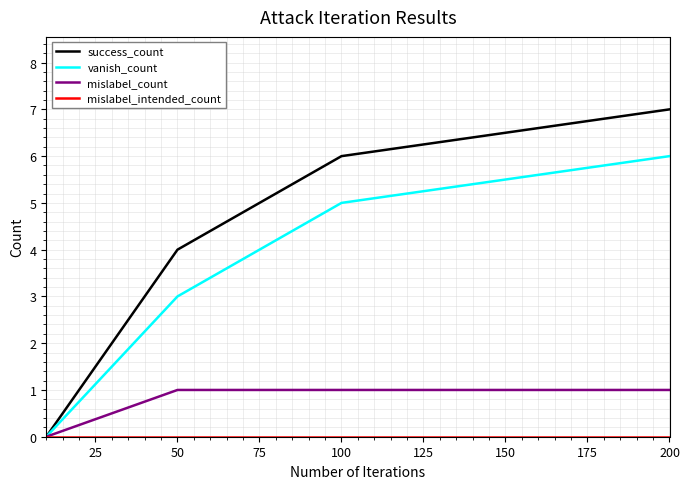

Is this an area chart (filled region under the line)?

No